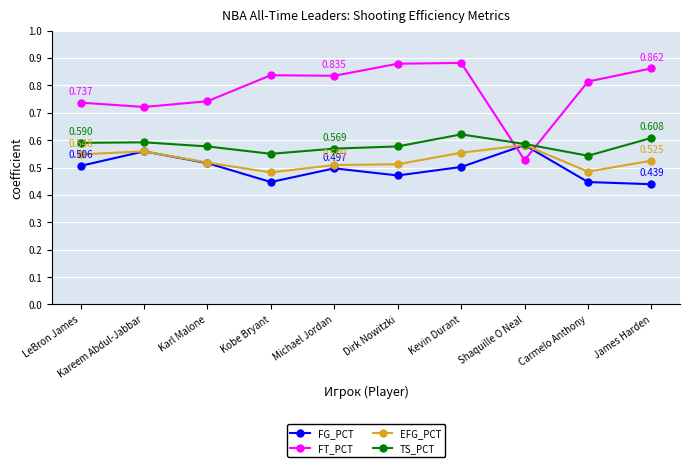

True or false: FT_PCT has more than 2 points higher than both neighbors.

False